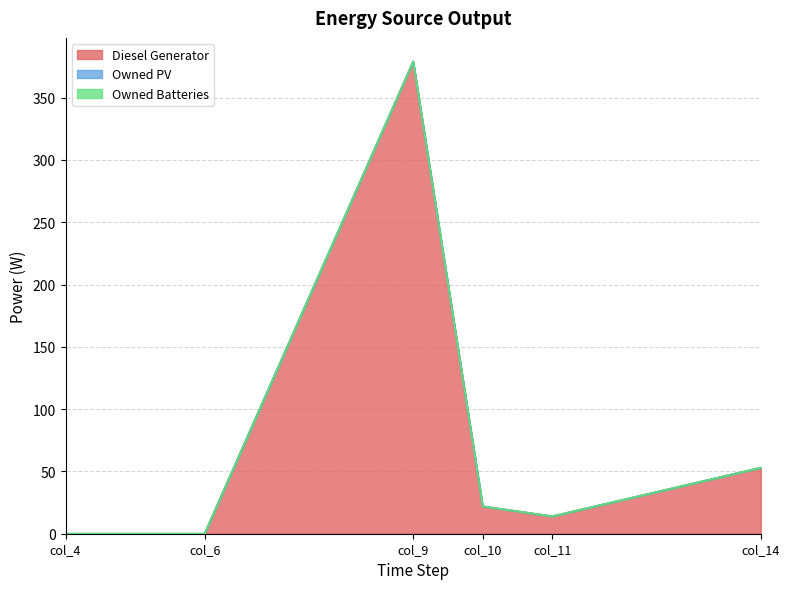

Rank the series at col_6 from highest to lowest value.

Diesel Generator, Owned PV, Owned Batteries